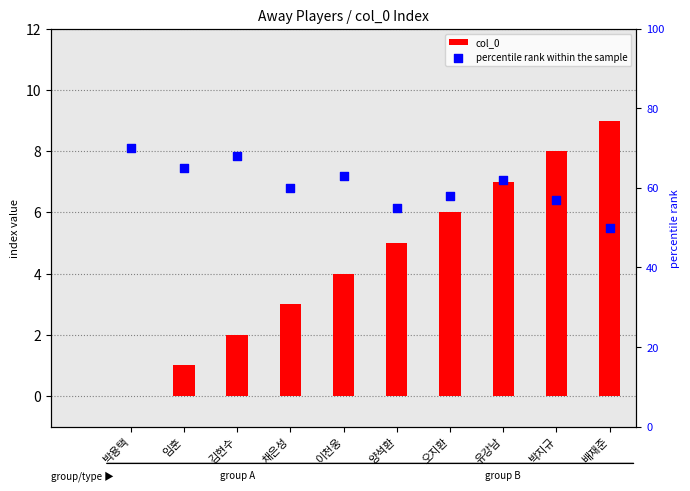

What are all the series names shown in the legend?

col_0, percentile rank within the sample